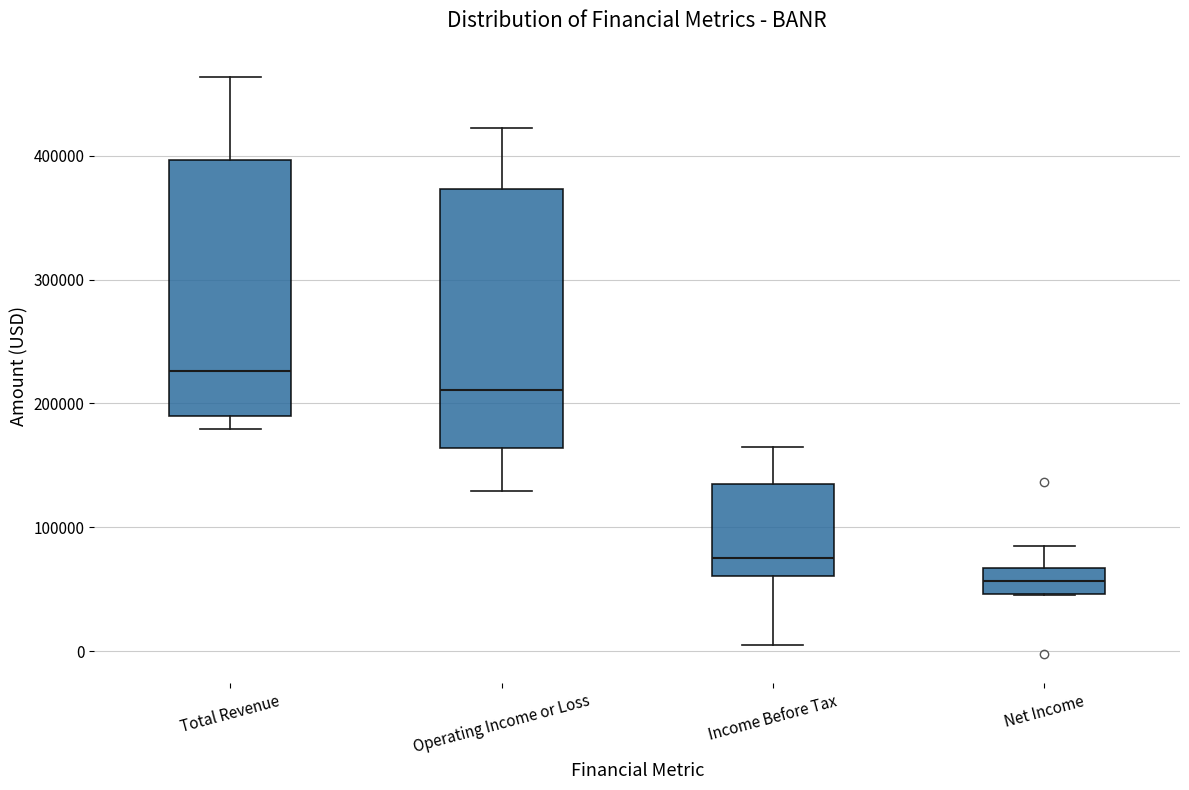

Where does the lower whisker of the box for Income Before Tax end on the y-axis? The values are not printed on the chart, so give them approximately, as read against the axis.

10000